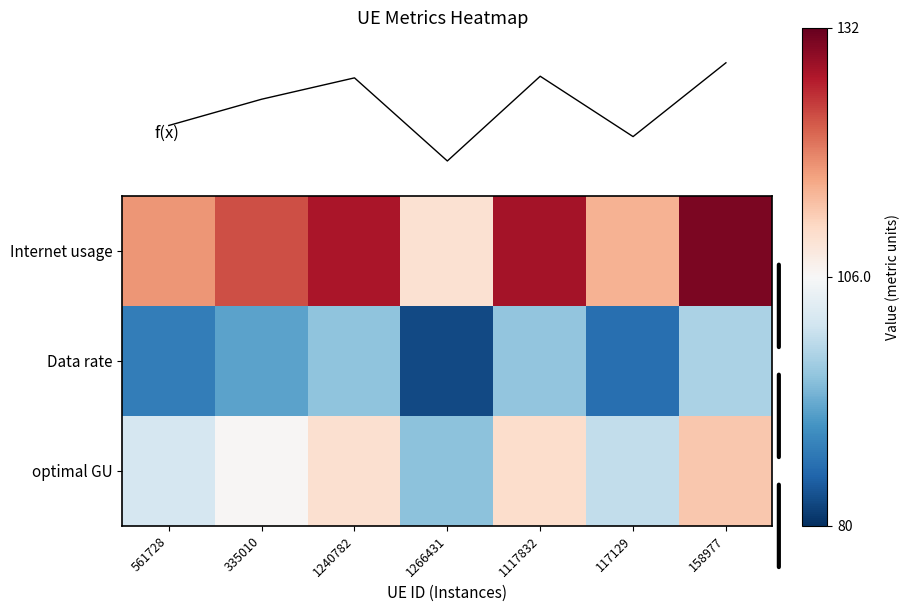

Which category has the highest value in the optimal GU series?

158977